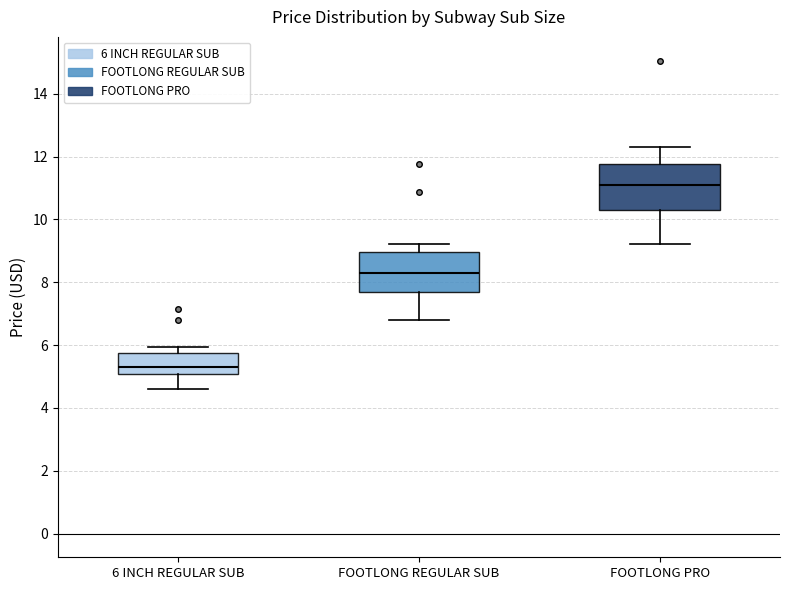

Reading left to right, transcribe this box plot: for each box, give where its median line is, the range the box spans, and where its two whiskers end, as read against the y-axis. The values are not printed on the chart, so give them approximately, as read against the axis.

6 INCH REGULAR SUB: median 5.4, box 5.0 to 5.8, whiskers 4.6 to 6.0
FOOTLONG REGULAR SUB: median 8.2, box 7.6 to 9.0, whiskers 6.8 to 9.2
FOOTLONG PRO: median 11.2, box 10.2 to 11.8, whiskers 9.2 to 12.4